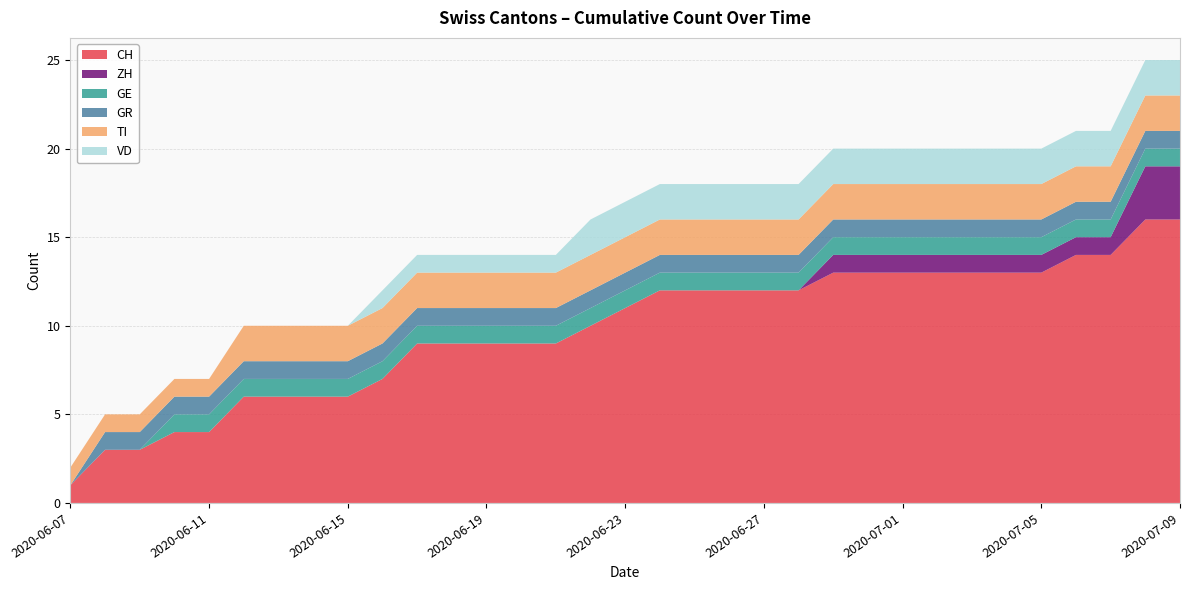

Reading right to left, extract all data points from this chart.

CH: 16	16	14	14	13	13	13	13	13	13	13	12	12	12	12	12	11	10	9	9	9	9	9	7	6	6	6	6	4	4	3	3	1
ZH: 3	3	1	1	1	1	1	1	1	1	1	0	0	0	0	0	0	0	0	0	0	0	0	0	0	0	0	0	0	0	0	0	0
GE: 1	1	1	1	1	1	1	1	1	1	1	1	1	1	1	1	1	1	1	1	1	1	1	1	1	1	1	1	1	1	0	0	0
GR: 1	1	1	1	1	1	1	1	1	1	1	1	1	1	1	1	1	1	1	1	1	1	1	1	1	1	1	1	1	1	1	1	0
TI: 2	2	2	2	2	2	2	2	2	2	2	2	2	2	2	2	2	2	2	2	2	2	2	2	2	2	2	2	1	1	1	1	1
VD: 2	2	2	2	2	2	2	2	2	2	2	2	2	2	2	2	2	2	1	1	1	1	1	1	0	0	0	0	0	0	0	0	0